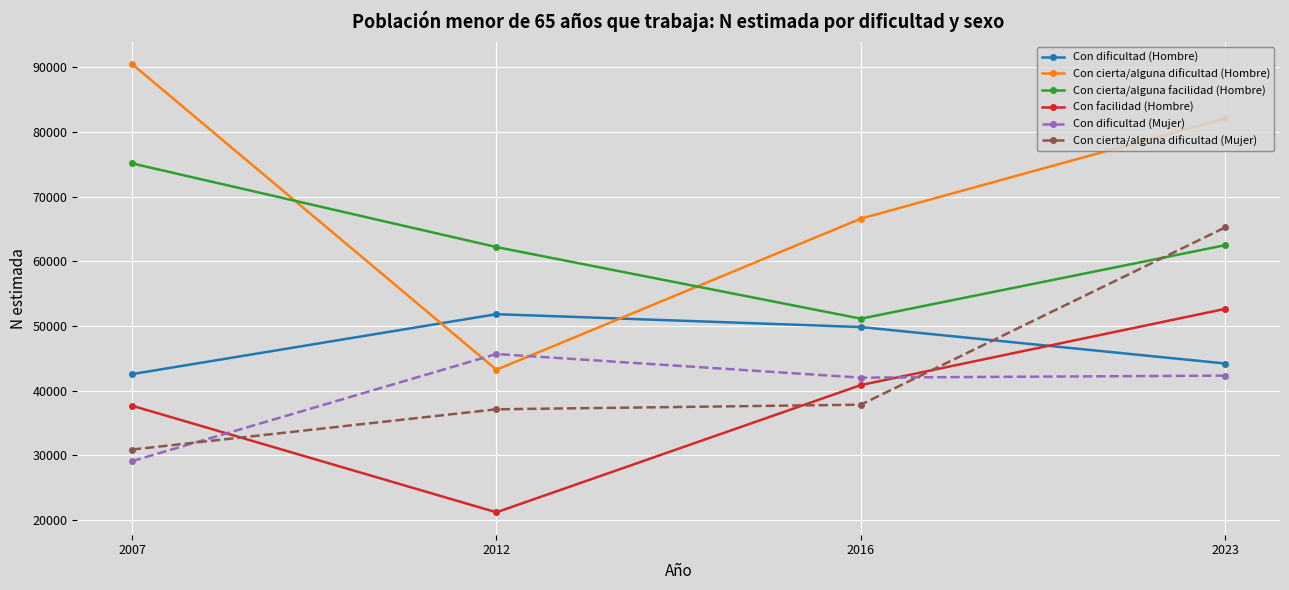

Is it true that Con dificultad (Mujer) equals 42010 at 2016?

True